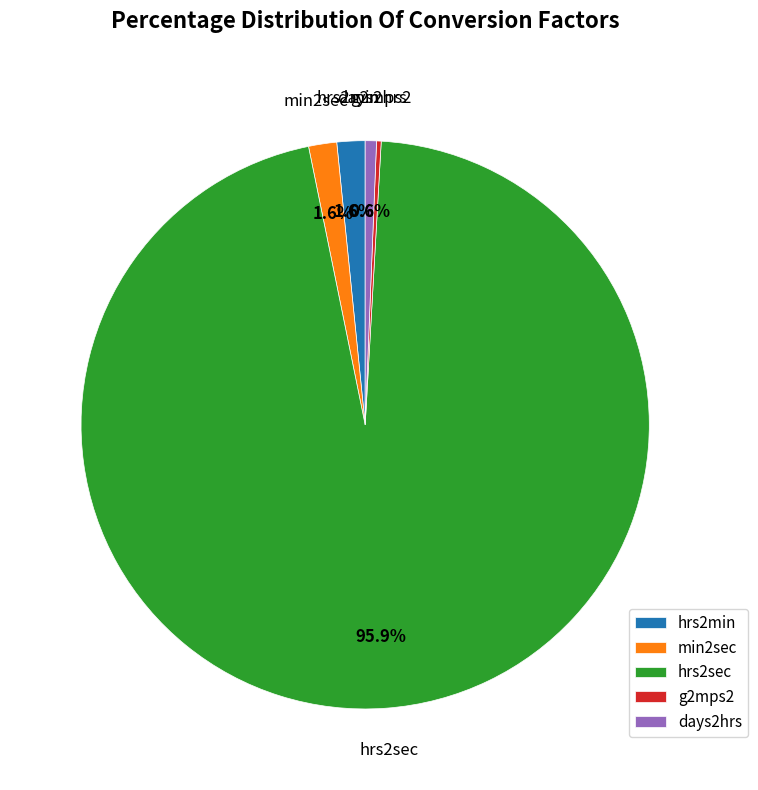

Is the sum of hrs2min and days2hrs greater than half?

No